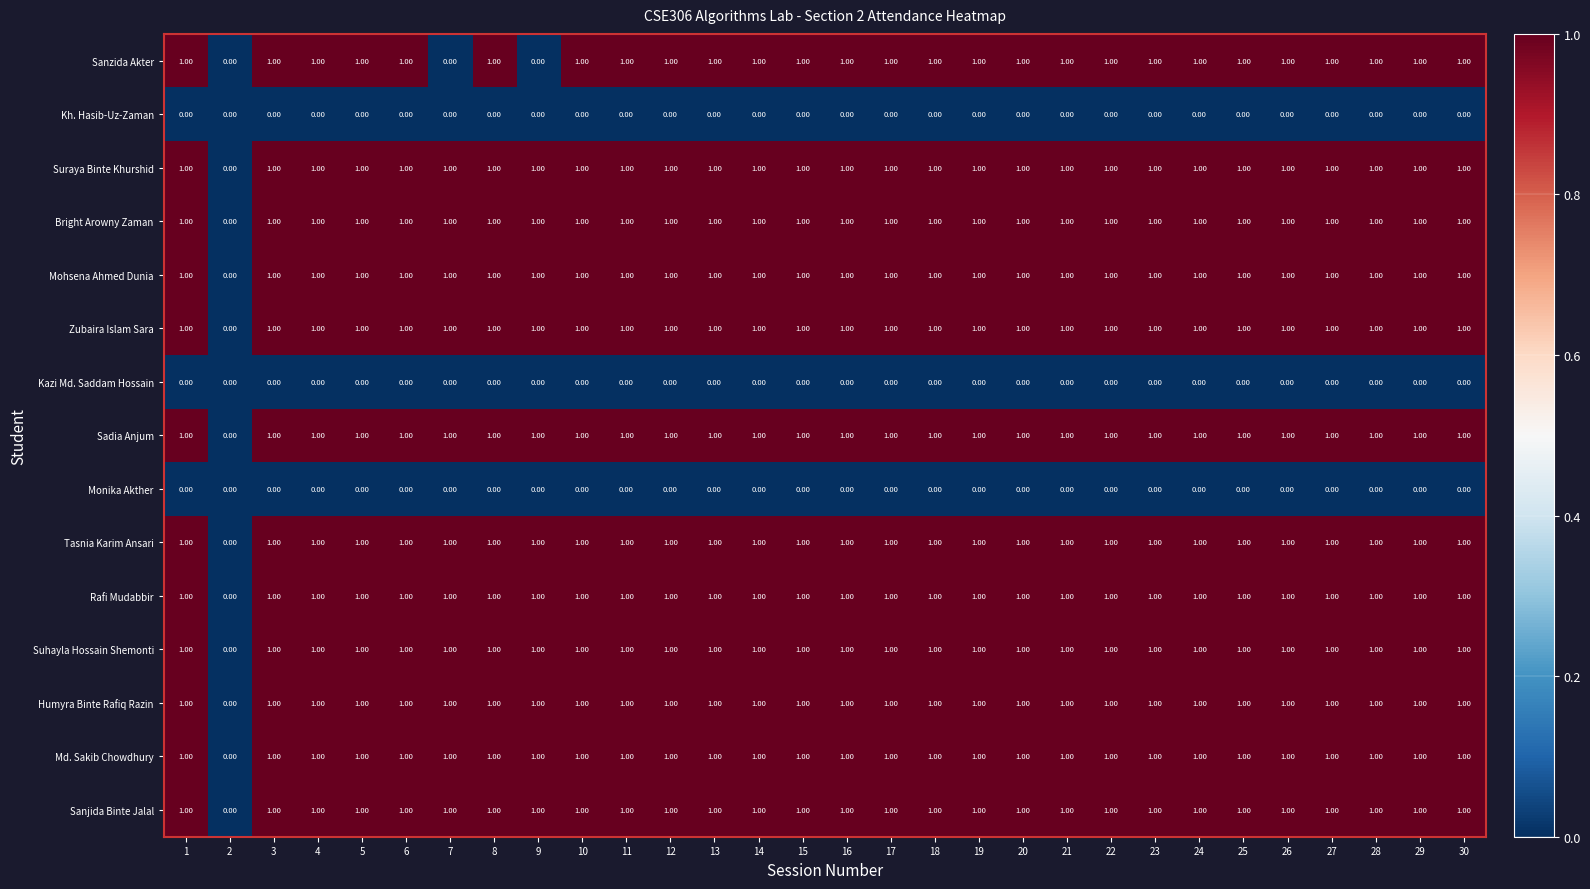

Between 4 and 7, which series saw the biggest shift?

Sanzida Akter